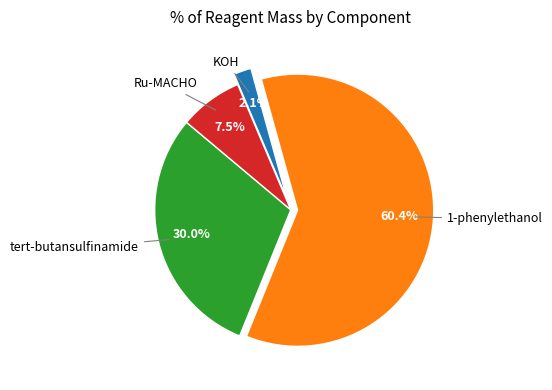

To the nearest percent, what is the difference between the largest and smallest slice percentages?

58%